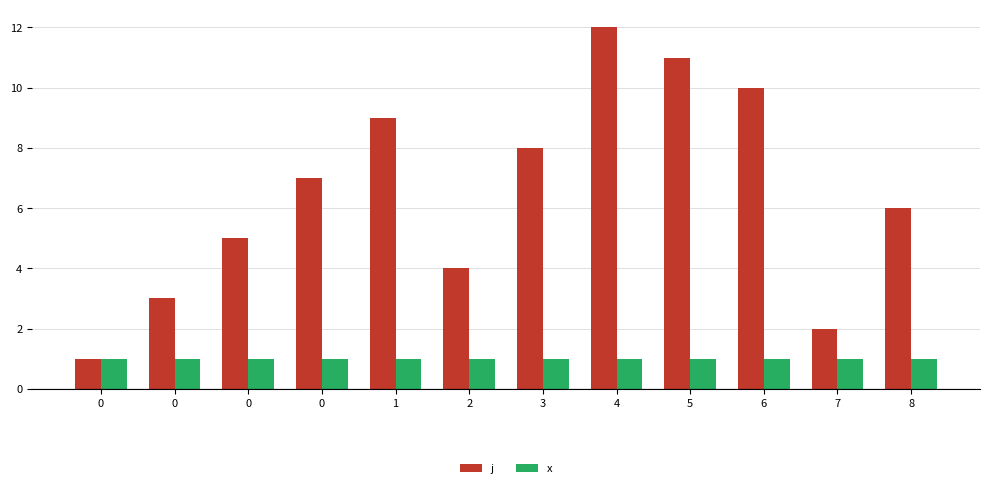

What is the sum of all x values?

12